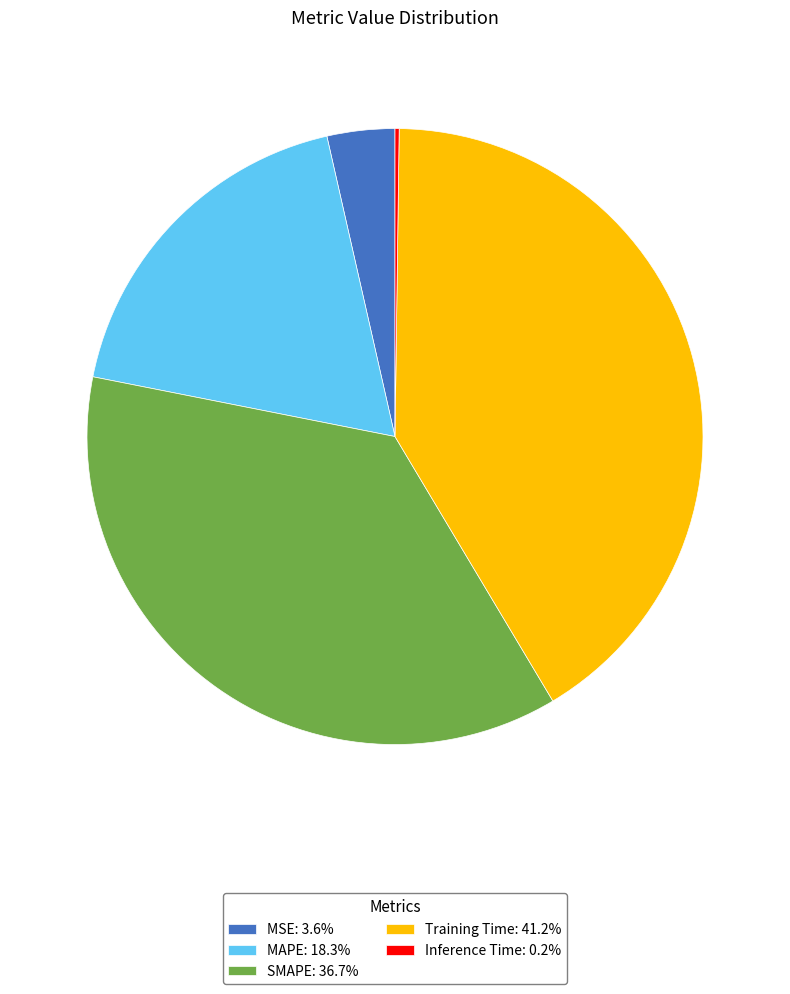

Does any single category account for the majority?

No